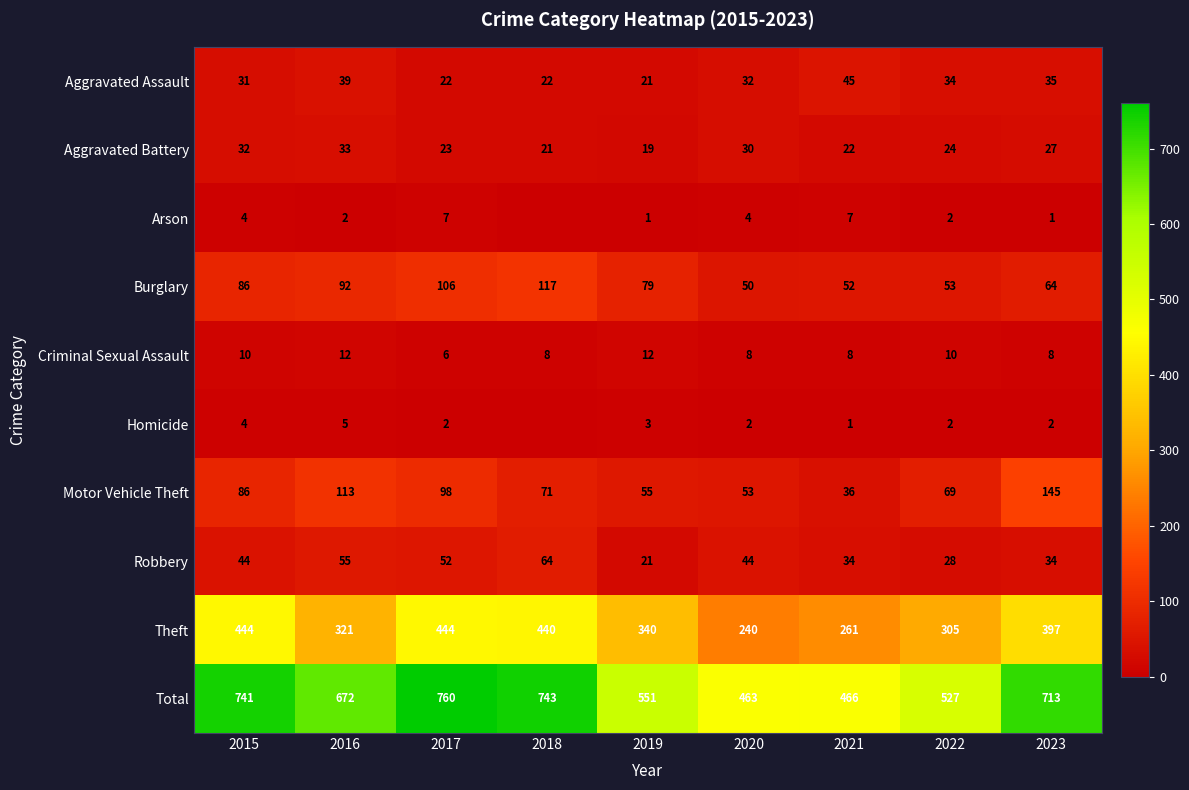

Which label corresponds to the smallest value in the chart?

2018